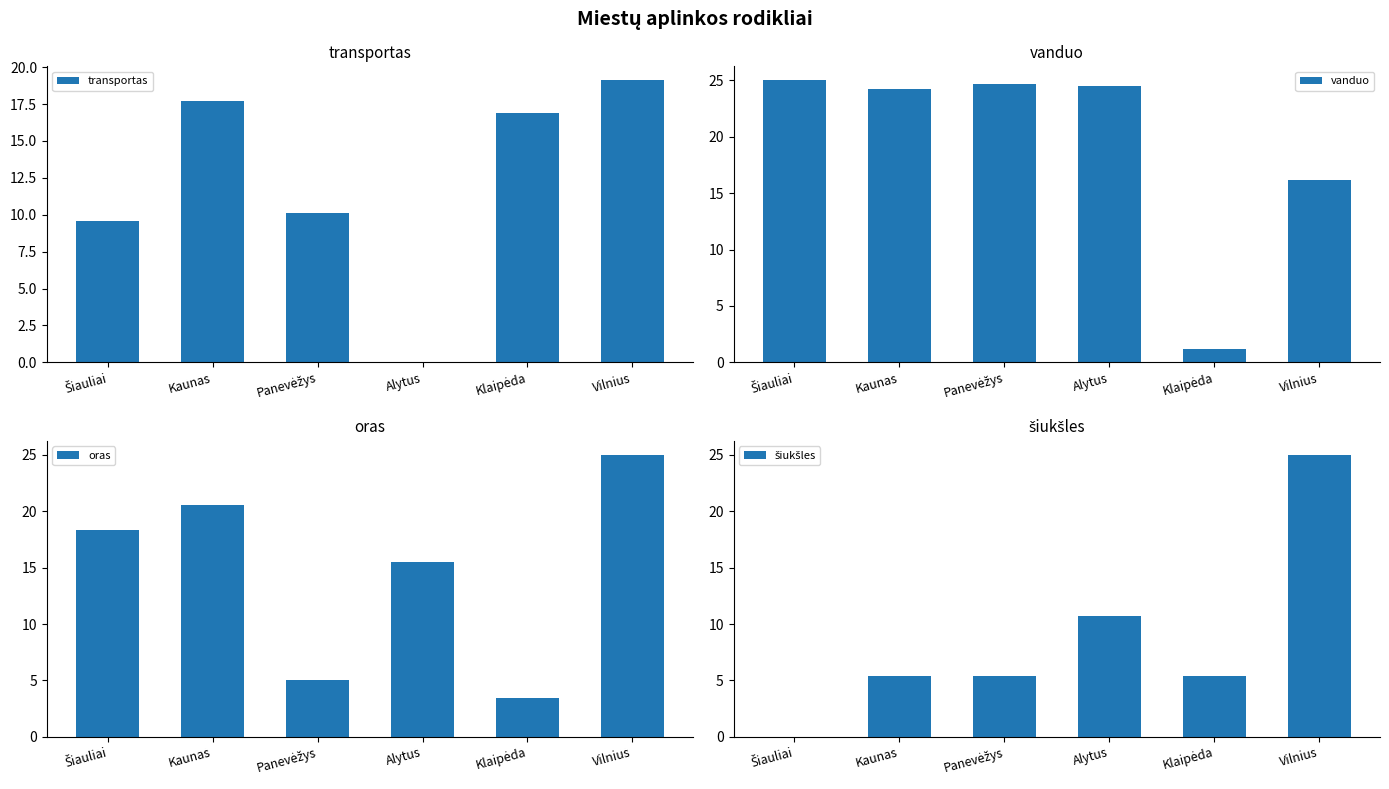

What is the label of the 4th bar from the left?

Alytus